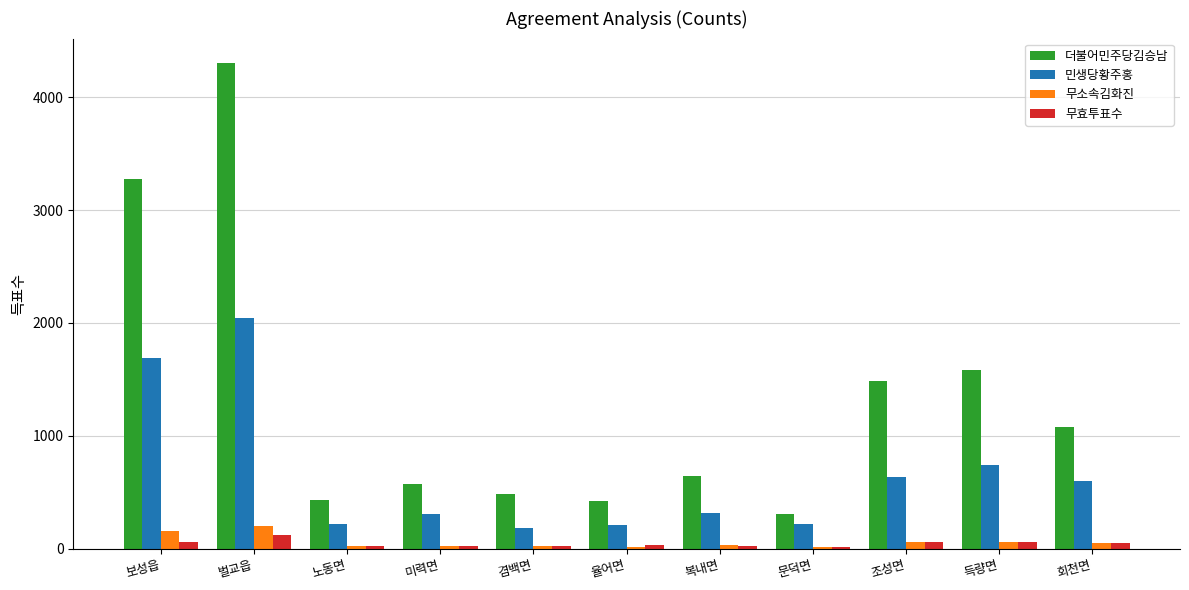

Which series has the largest total across all categories?

더불어민주당김승남